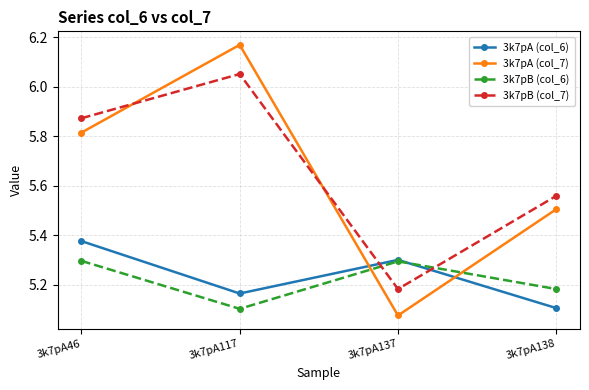

Which series has the largest range (max minus min)?

3k7pA (col_7)